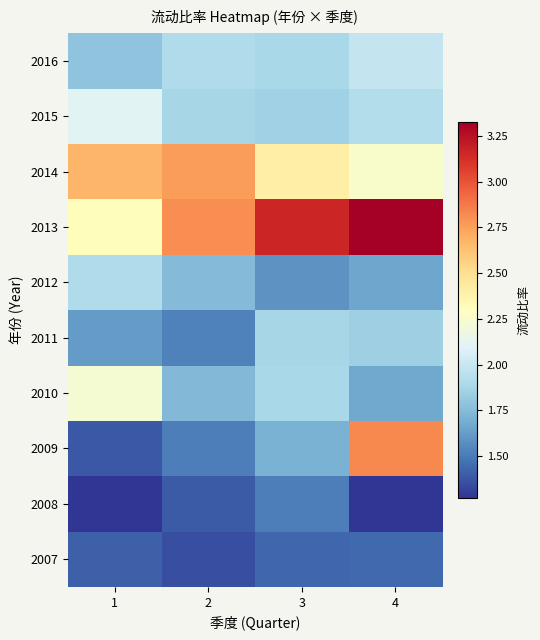

What is the difference between the highest and lowest values at 1?

1.4